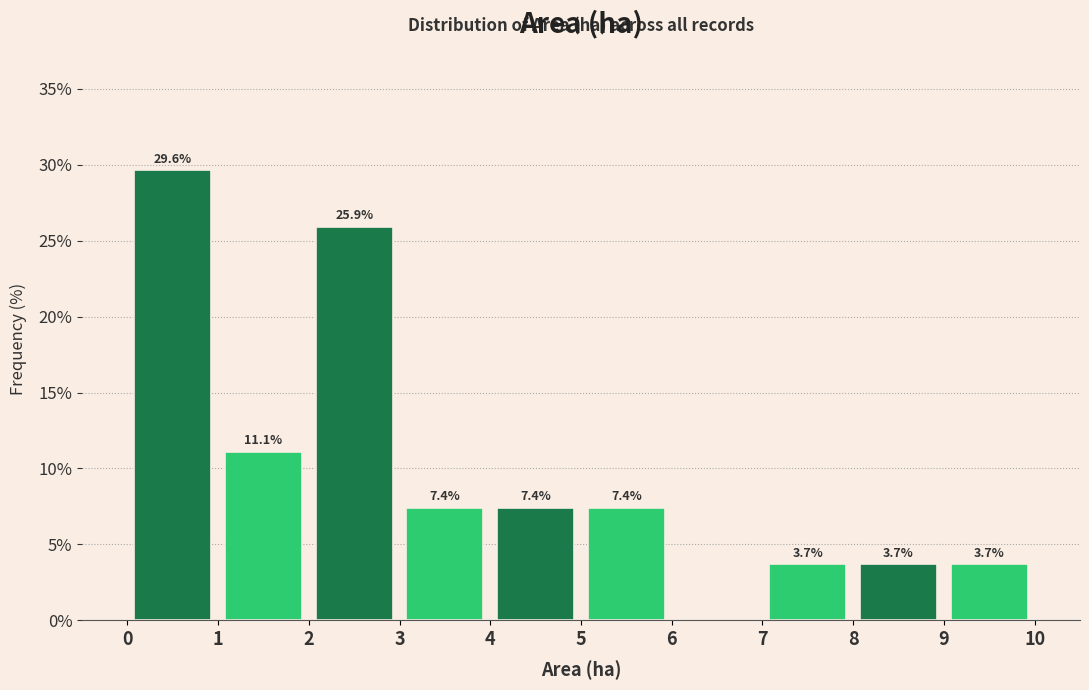

Over which range of the x-axis is the bar tallest?

0 to 1